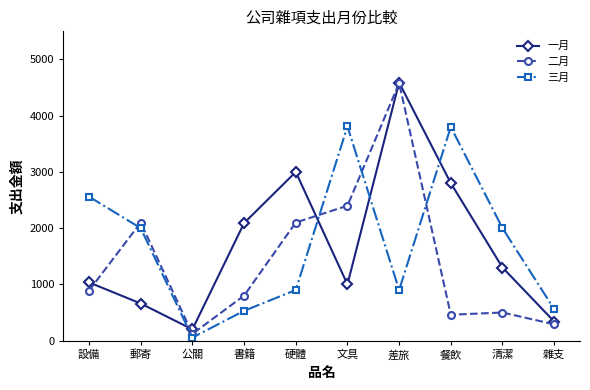

How many values in the 三月 series are below 2000?

5